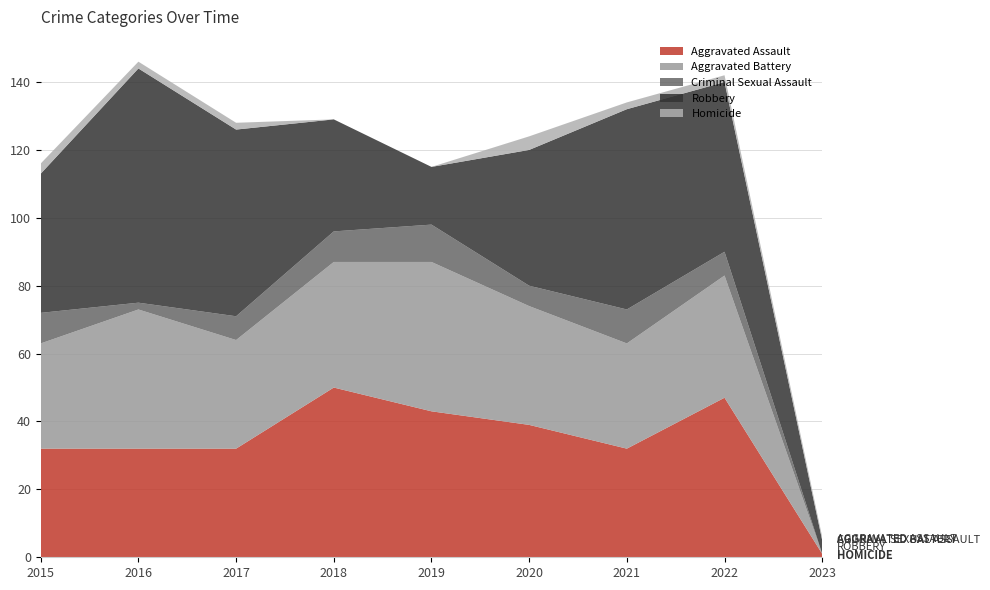

Reading right to left, what are all the values shown in this chart?

Aggravated Assault: 2023=1	2022=47	2021=32	2020=39	2019=43	2018=50	2017=32	2016=32	2015=32
Aggravated Battery: 2023=0	2022=36	2021=31	2020=35	2019=44	2018=37	2017=32	2016=41	2015=31
Criminal Sexual Assault: 2023=0	2022=7	2021=10	2020=6	2019=11	2018=9	2017=7	2016=2	2015=9
Robbery: 2023=4	2022=50	2021=59	2020=40	2019=17	2018=33	2017=55	2016=69	2015=41
Homicide: 2023=1	2022=2	2021=2	2020=4	2019=0	2018=0	2017=2	2016=2	2015=3